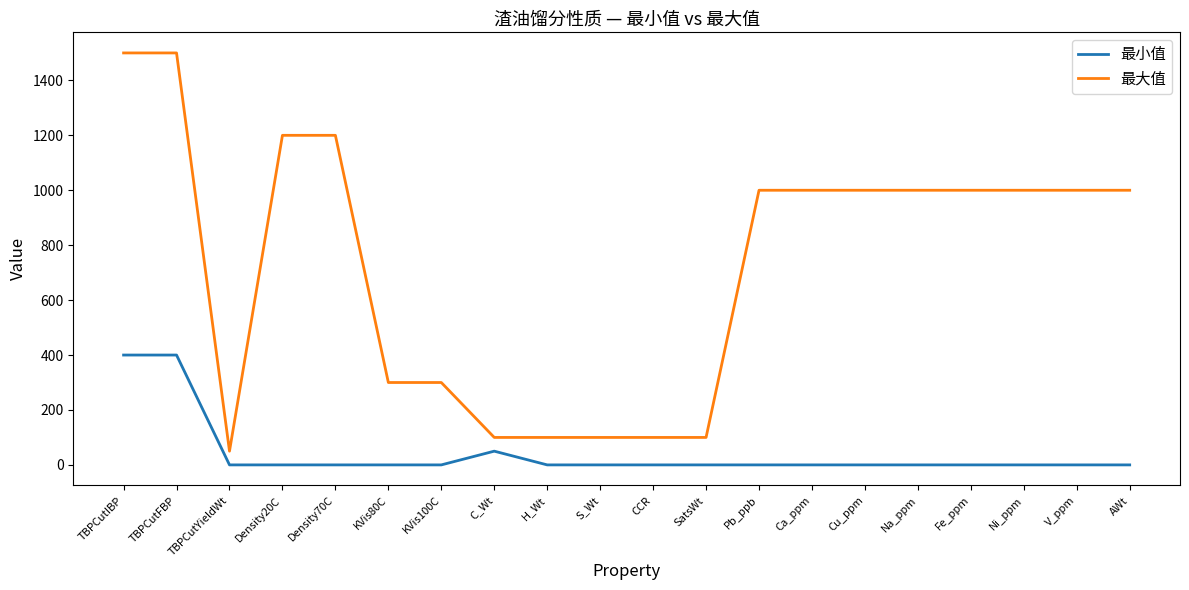

At how many categories does at least one series exceed 1452?

2